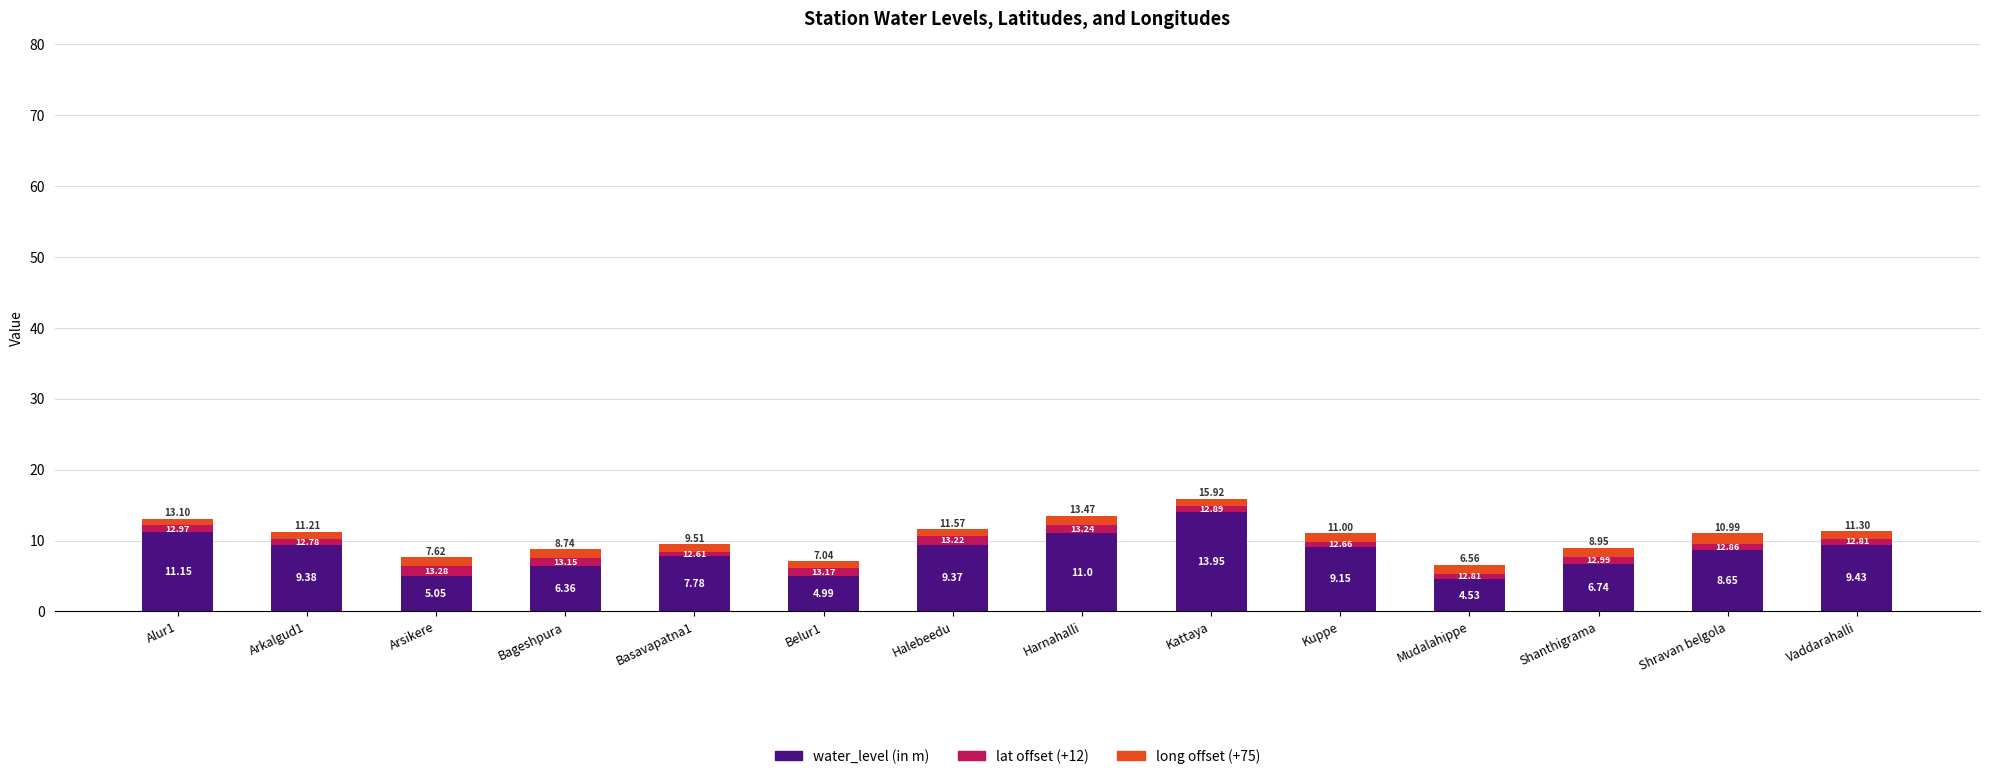

Does the chart contain any negative values?

No